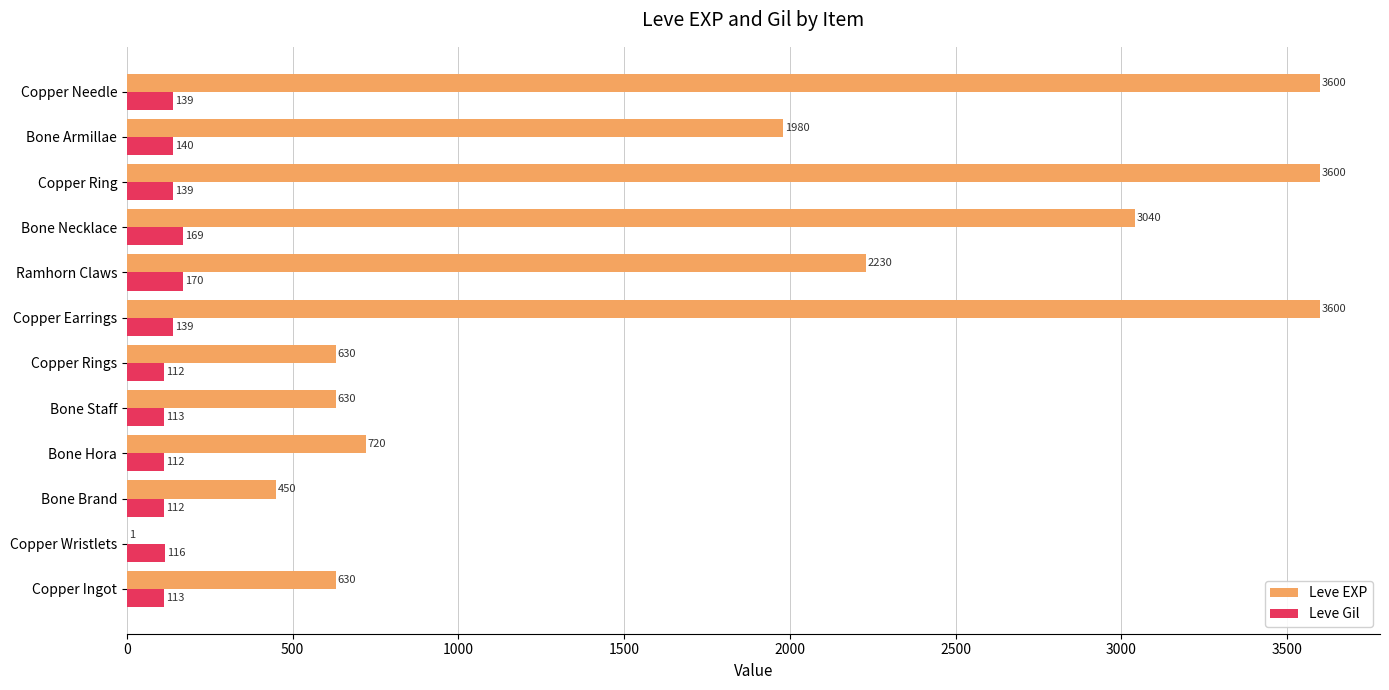

What is the sum of all Leve EXP values?

21111